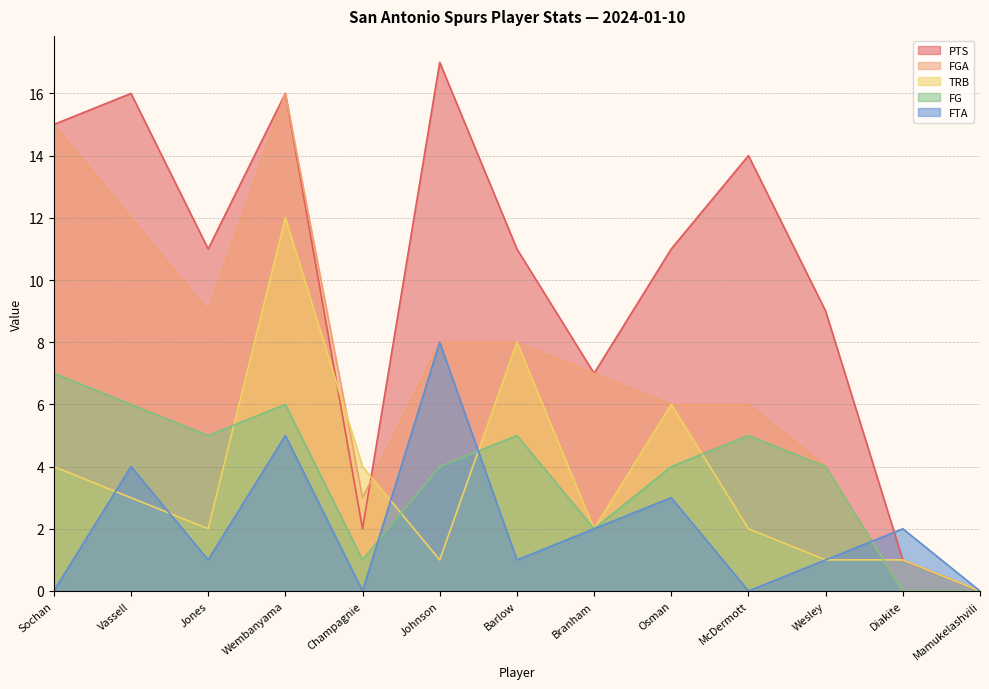

What position from the right is McDermott?

4